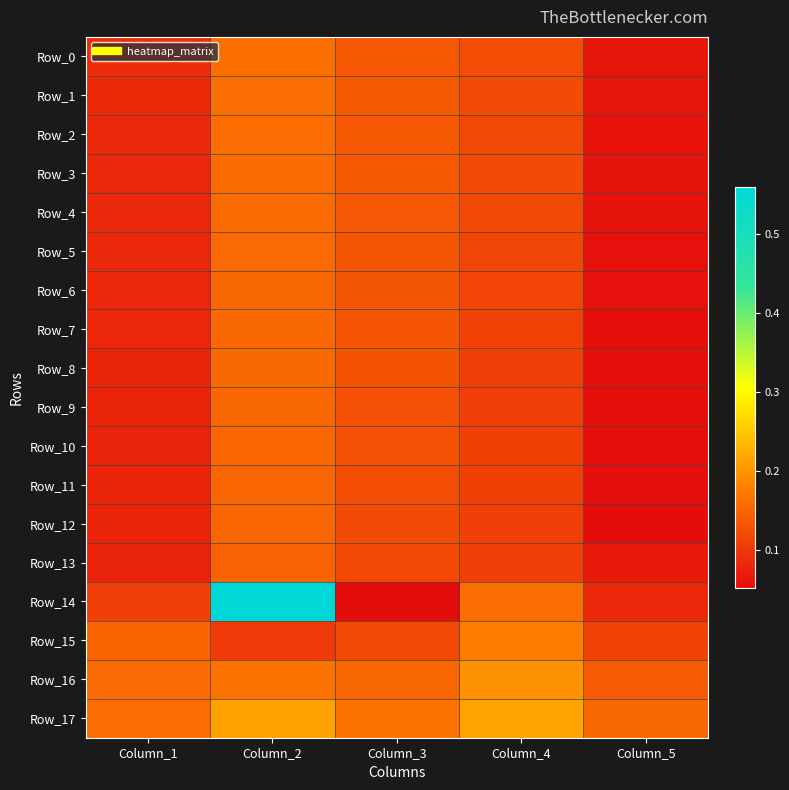

Reading left to right, transcribe all the data shown in this chart.

Row_0: Column_1=0.1	Column_2=0.2	Column_3=0.1	Column_4=0.1	Column_5=0.1
Row_1: Column_1=0.1	Column_2=0.2	Column_3=0.1	Column_4=0.1	Column_5=0.1
Row_2: Column_1=0.1	Column_2=0.2	Column_3=0.1	Column_4=0.1	Column_5=0.1
Row_3: Column_1=0.1	Column_2=0.2	Column_3=0.1	Column_4=0.1	Column_5=0.1
Row_4: Column_1=0.1	Column_2=0.2	Column_3=0.1	Column_4=0.1	Column_5=0.1
Row_5: Column_1=0.1	Column_2=0.2	Column_3=0.1	Column_4=0.1	Column_5=0.1
Row_6: Column_1=0.1	Column_2=0.2	Column_3=0.1	Column_4=0.1	Column_5=0.1
Row_7: Column_1=0.1	Column_2=0.2	Column_3=0.1	Column_4=0.1	Column_5=0.1
Row_8: Column_1=0.1	Column_2=0.2	Column_3=0.1	Column_4=0.1	Column_5=0.1
Row_9: Column_1=0.1	Column_2=0.2	Column_3=0.1	Column_4=0.1	Column_5=0.1
Row_10: Column_1=0.1	Column_2=0.2	Column_3=0.1	Column_4=0.1	Column_5=0.1
Row_11: Column_1=0.1	Column_2=0.2	Column_3=0.1	Column_4=0.1	Column_5=0.1
Row_12: Column_1=0.1	Column_2=0.2	Column_3=0.1	Column_4=0.1	Column_5=0.1
Row_13: Column_1=0.1	Column_2=0.1	Column_3=0.1	Column_4=0.1	Column_5=0.1
Row_14: Column_1=0.1	Column_2=0.6	Column_3=0.1	Column_4=0.2	Column_5=0.1
Row_15: Column_1=0.2	Column_2=0.1	Column_3=0.1	Column_4=0.2	Column_5=0.1
Row_16: Column_1=0.2	Column_2=0.2	Column_3=0.2	Column_4=0.2	Column_5=0.1
Row_17: Column_1=0.2	Column_2=0.2	Column_3=0.2	Column_4=0.2	Column_5=0.2